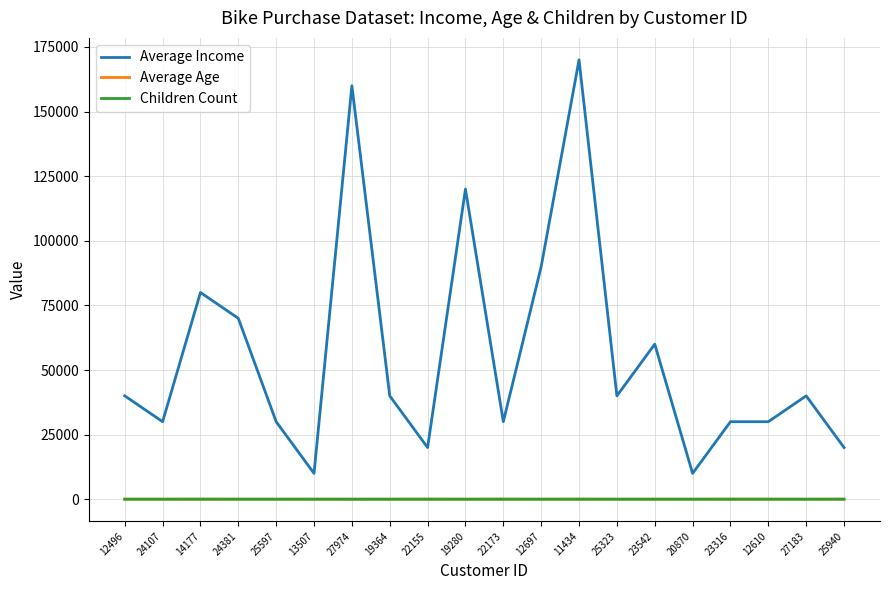

Which series has the widest spread of values?

Average Income